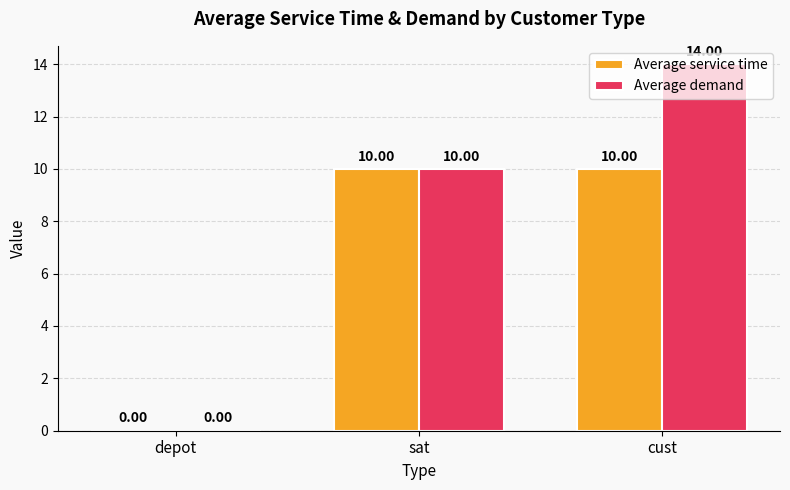

Are the bars grouped side by side (vs. stacked)?

Yes